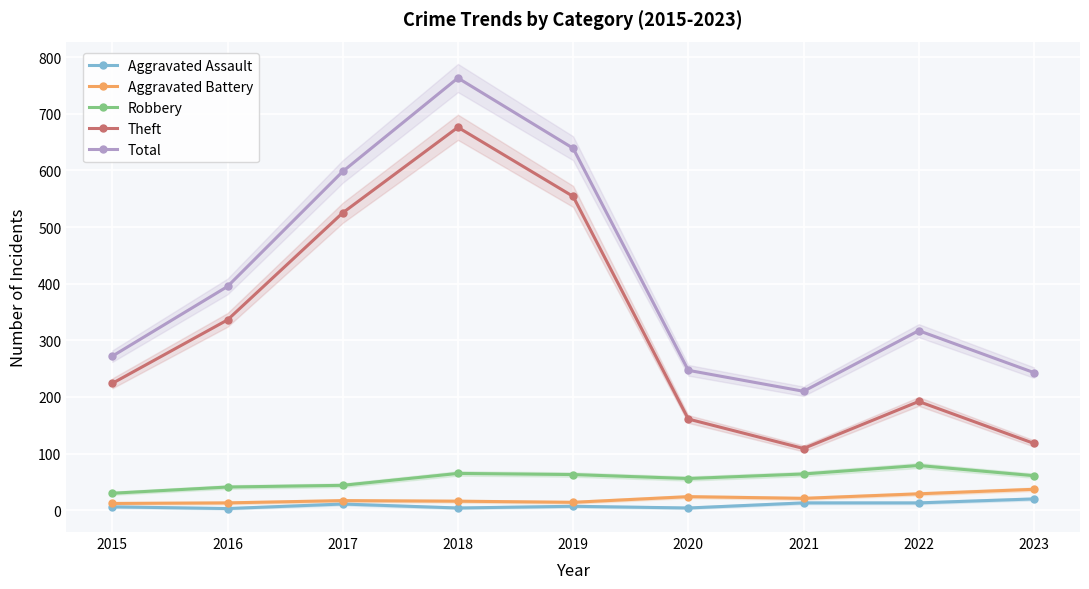

Does the chart display data point markers on the line(s)?

Yes